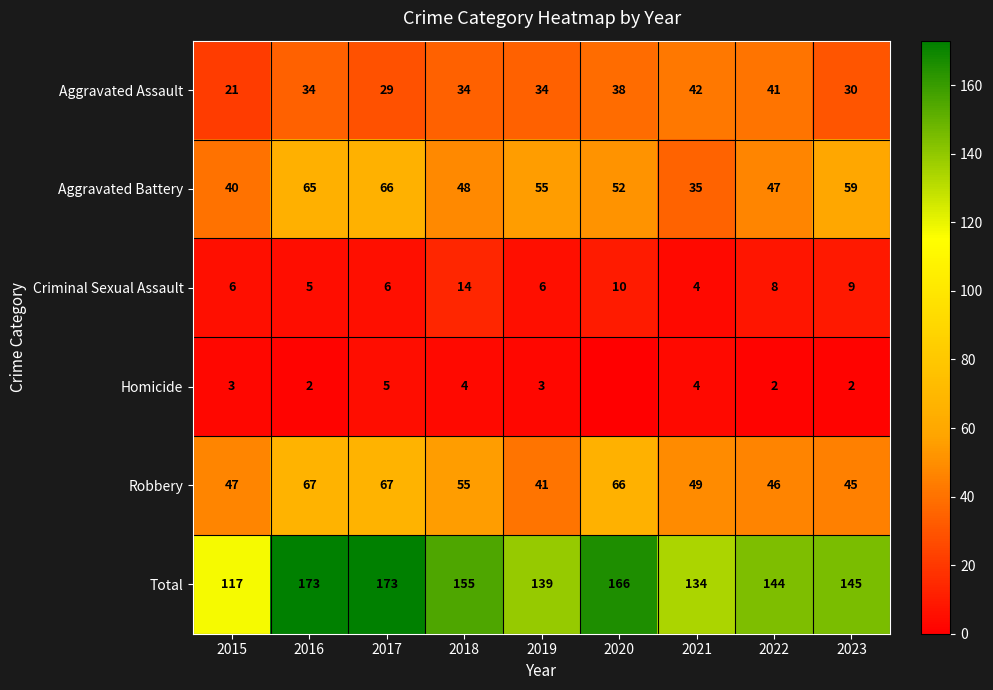

What value does the Criminal Sexual Assault series have at 2023, to the nearest 5?

10